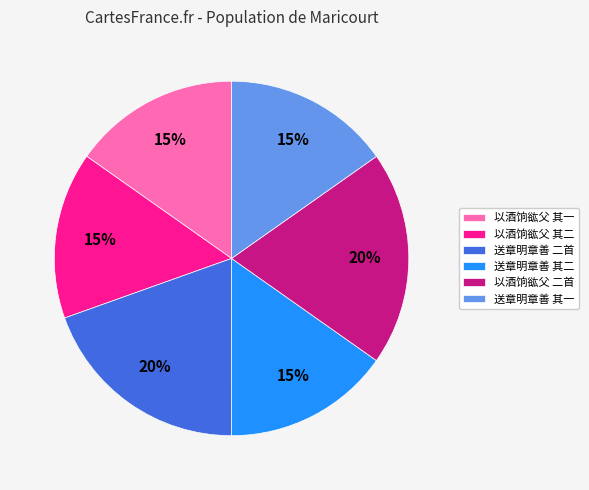

Approximately how many times larger is the value at 送章明章善 其一 compared to 送章明章善 其二?

1.0